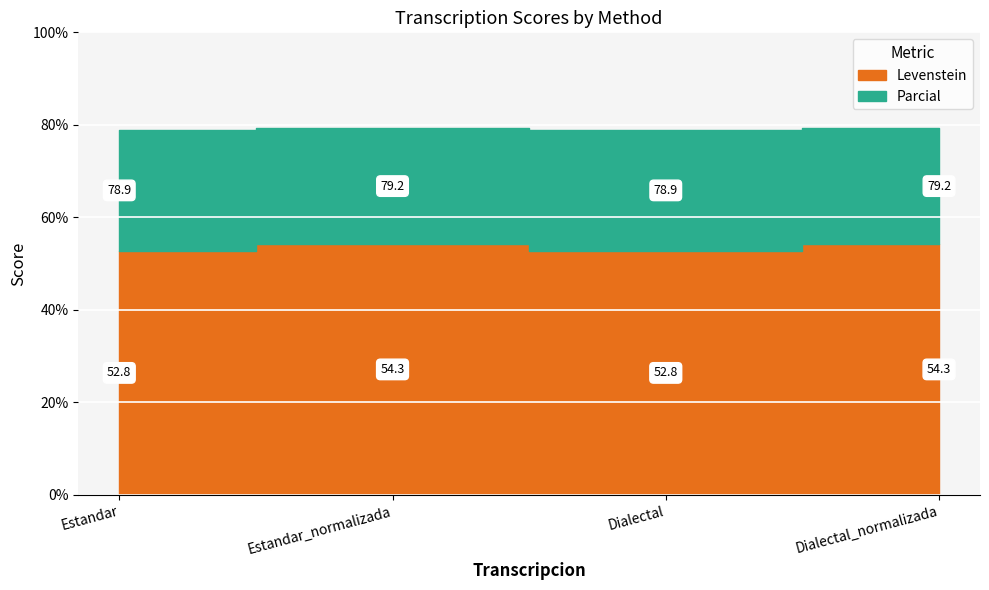

True or false: Levenstein and Parcial cross at least once.

False